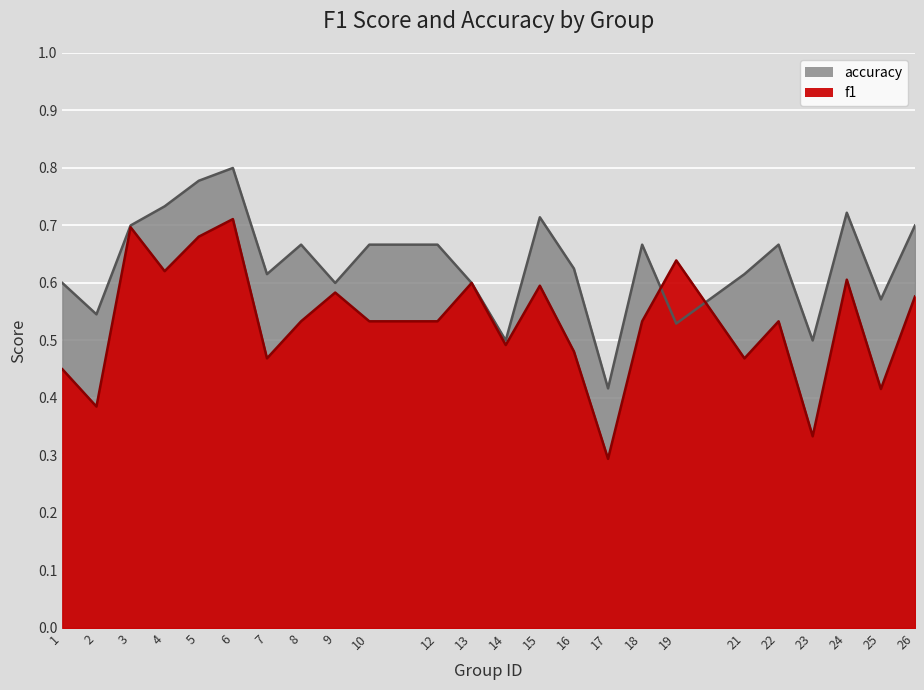

What is the difference between the f1 values at 17 and 1?

0.2